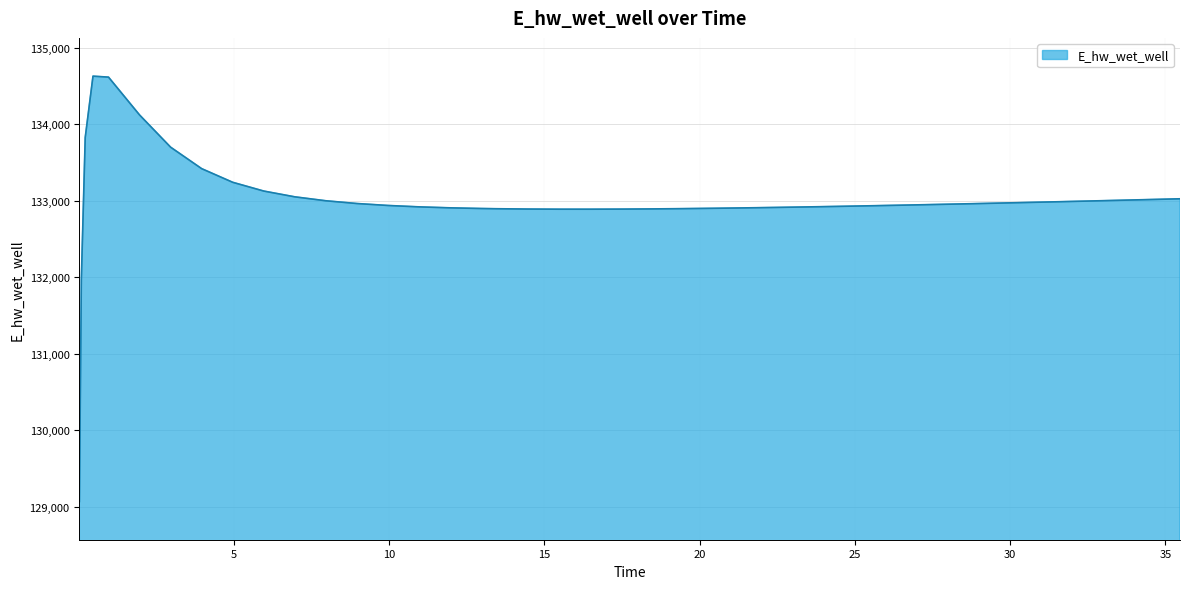

What is the minimum value shown in the chart?

129070.3